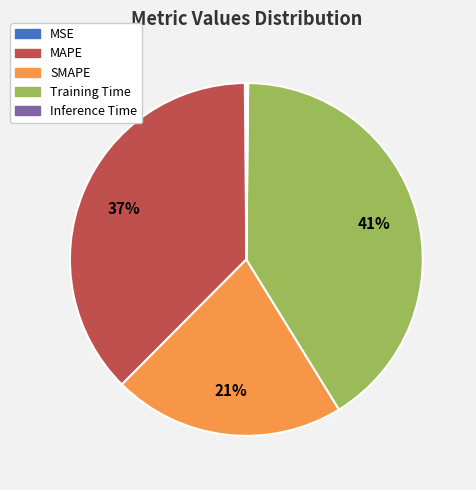

To the nearest percent, what is the average slice percentage?

20%